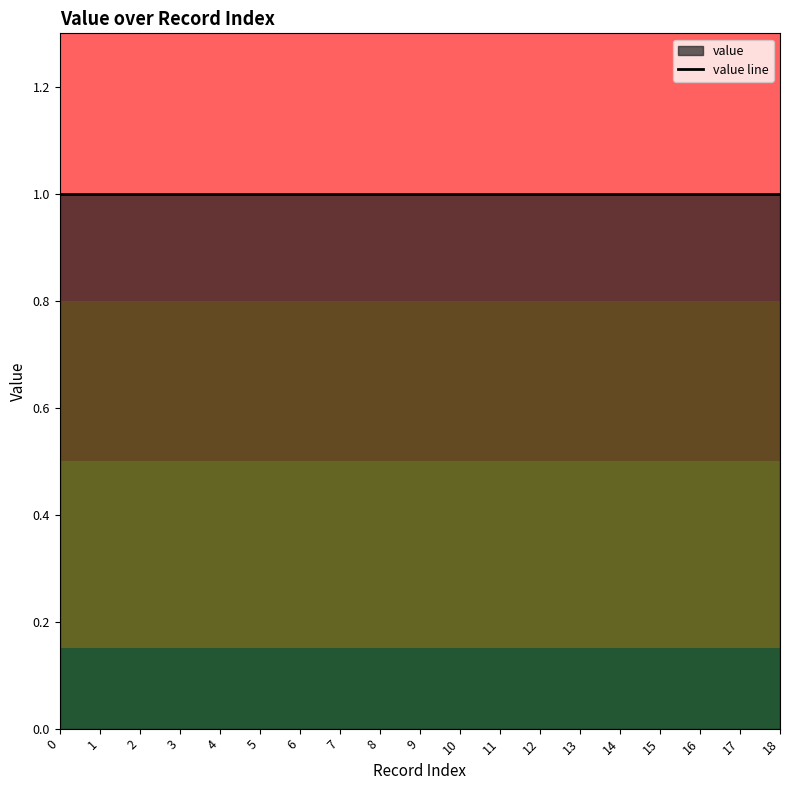

What is the sum of the row_index values at 16 and 9?

25